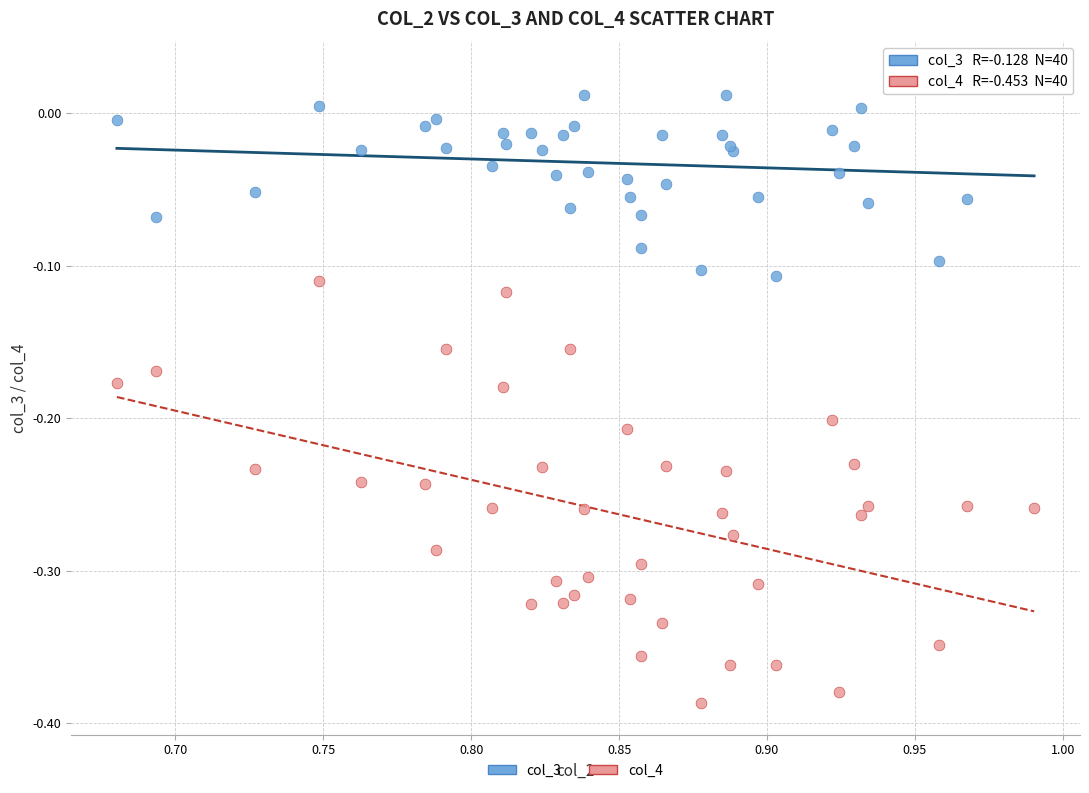

Which series contains the highest Y value?

col_3